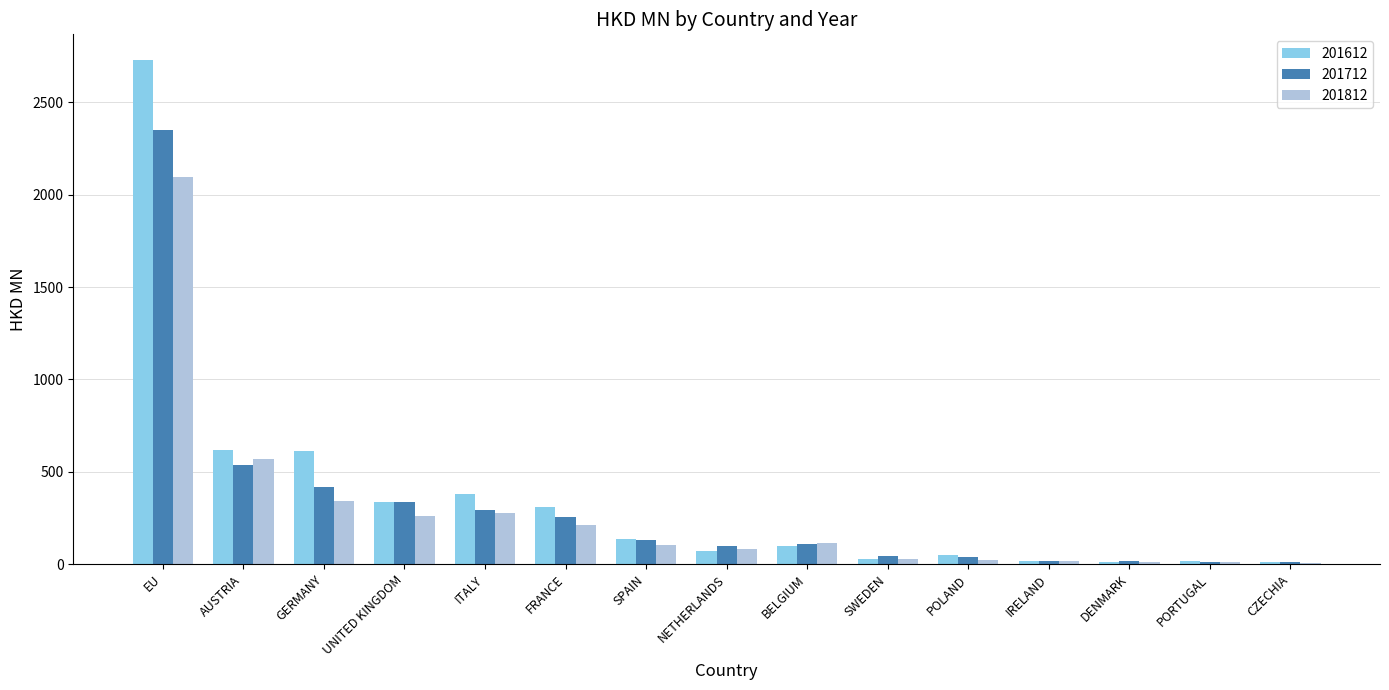

Which category has the highest value in the 201712 series?

EU